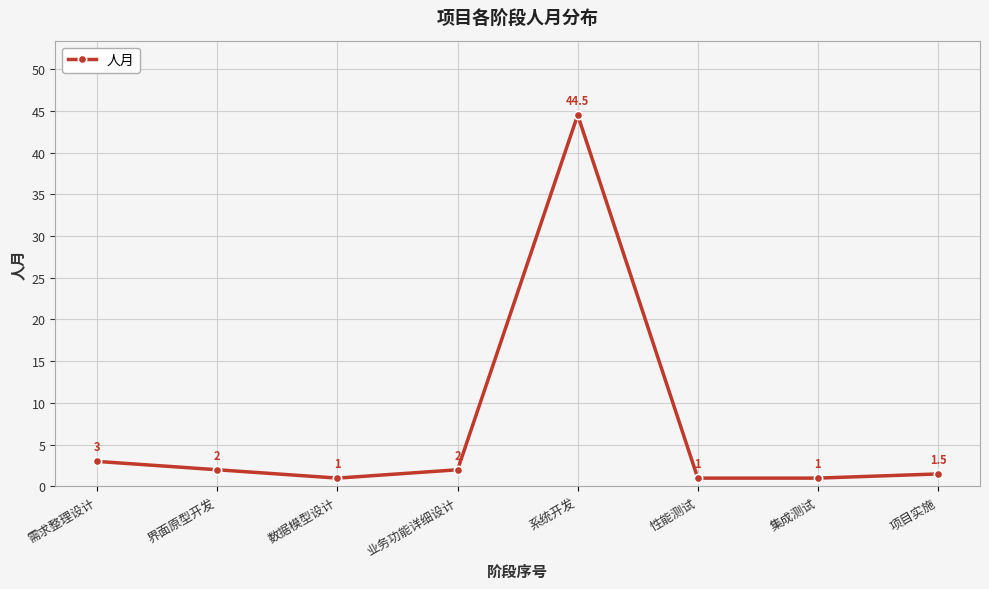

Approximately how many times larger is the value at 业务功能详细设计 compared to 界面原型开发?

1.0